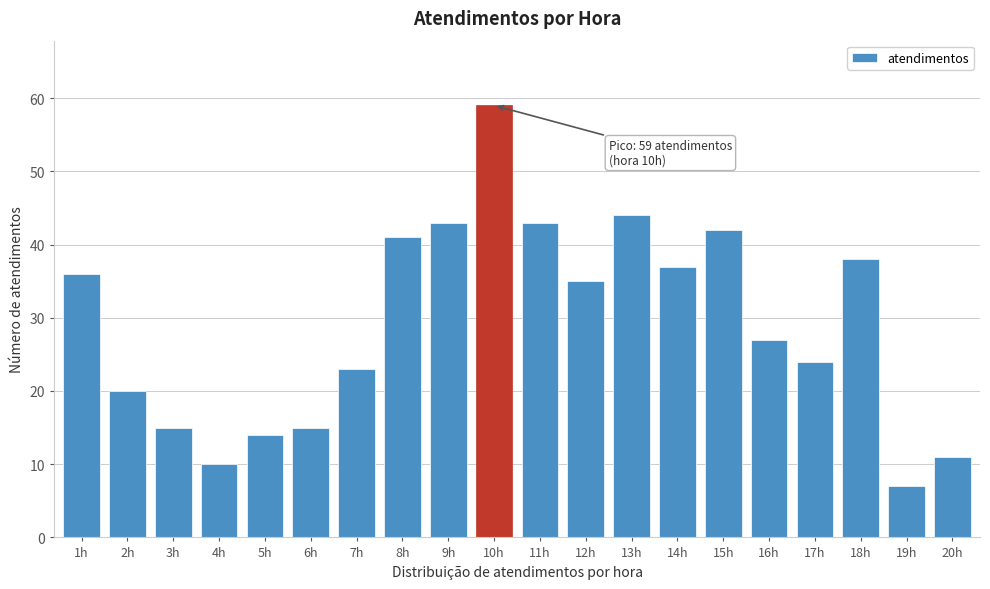

Reading left to right, what are all the values shown in this chart?

36	20	15	10	14	15	23	41	43	59	43	35	44	37	42	27	24	38	7	11